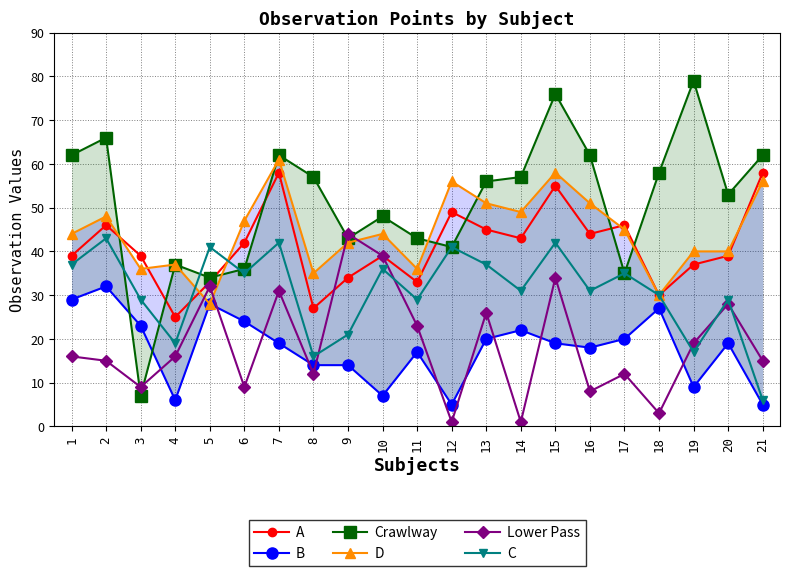

The value of B at 19 is 15. True or false?

False